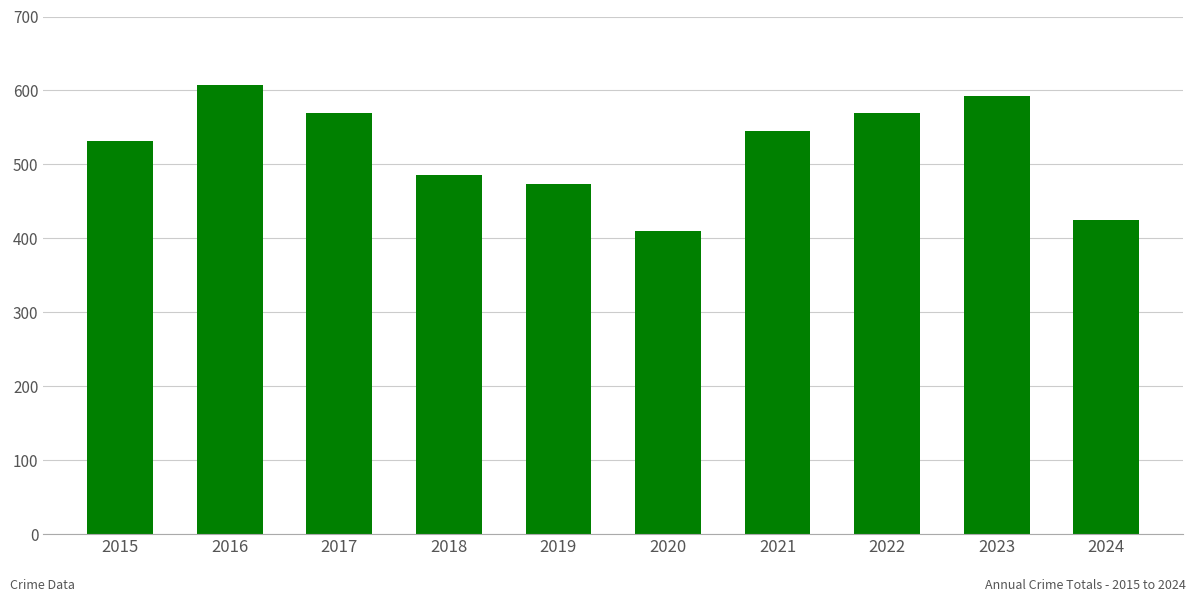

What is the value of the 7th bar from the left?

545